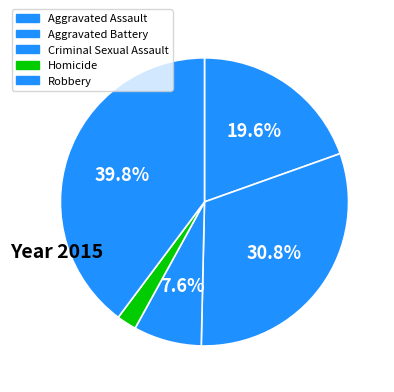

How many slices are in this pie chart?

5